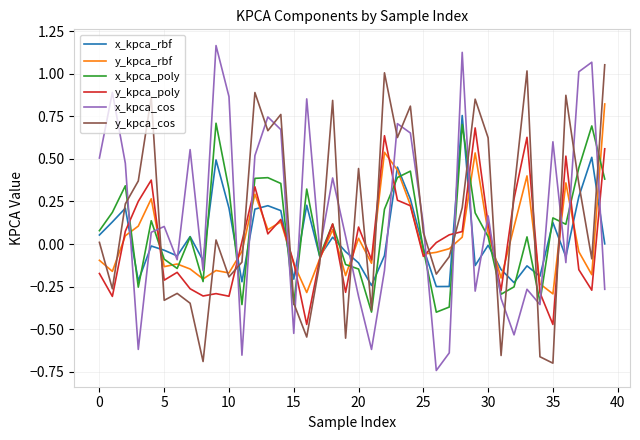

At how many categories does at least one series exceed 0?

33